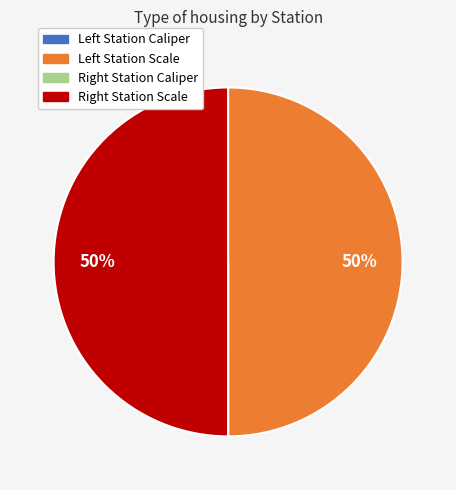

To the nearest percent, what is the average slice percentage?

25%